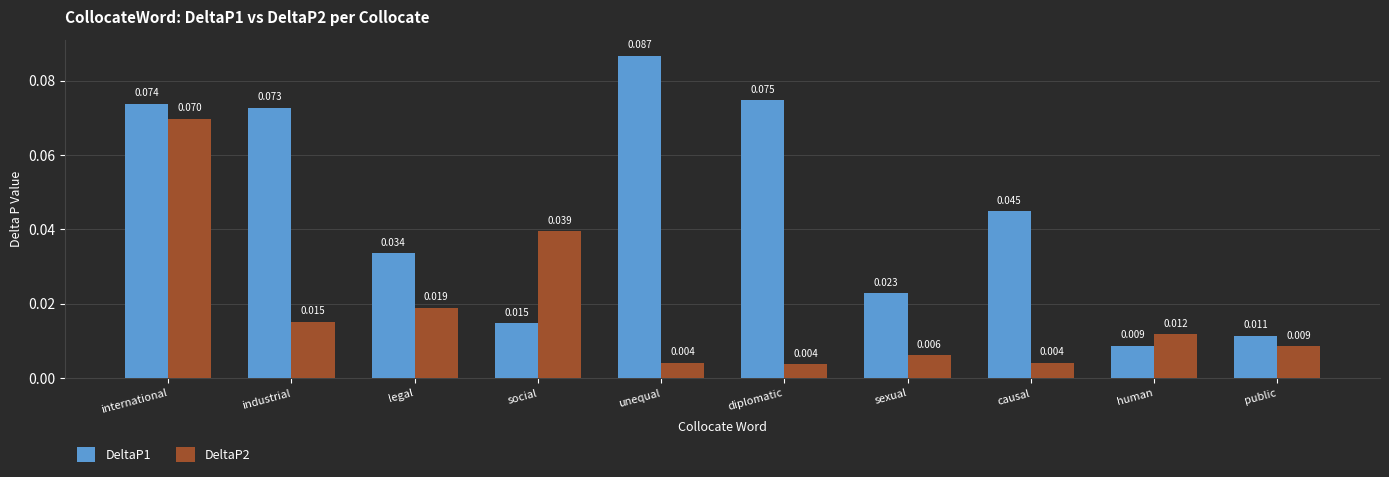

At which category is the sum across all series the highest?

international